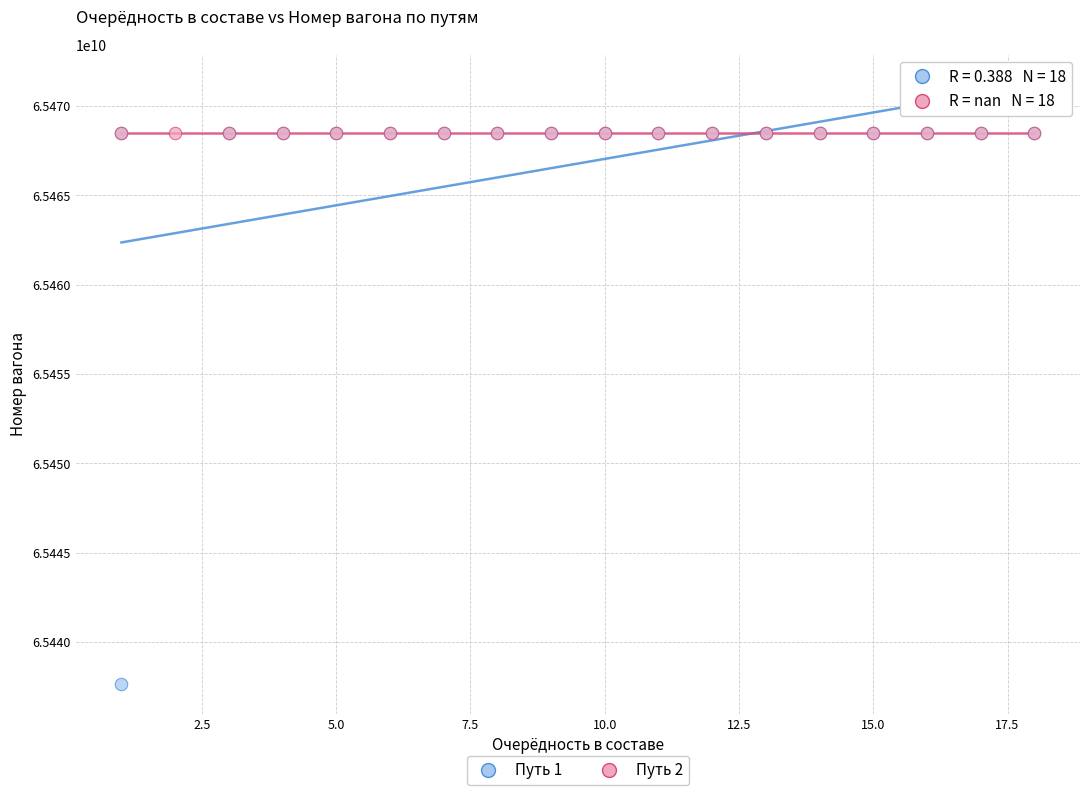

Which series reaches the minimum Y coordinate?

Путь 1